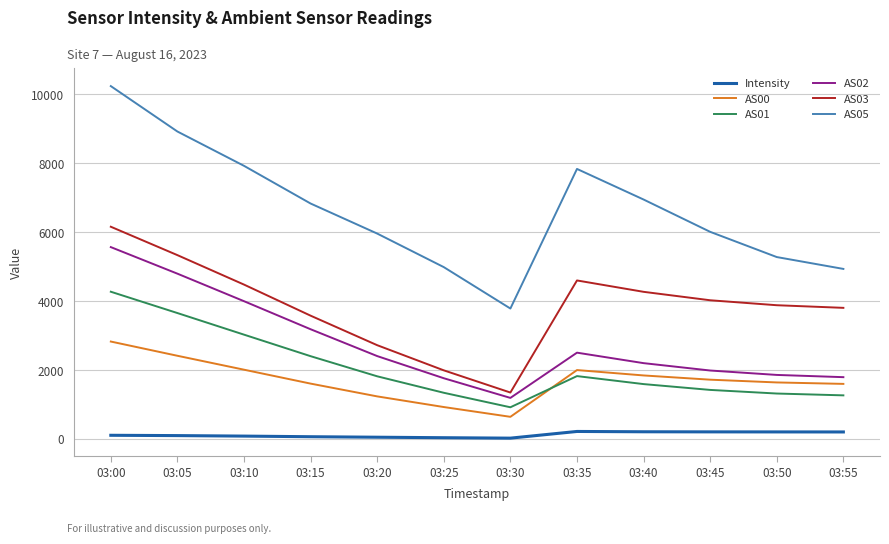

True or false: AS02 has more than 0 interior local peaks.

True